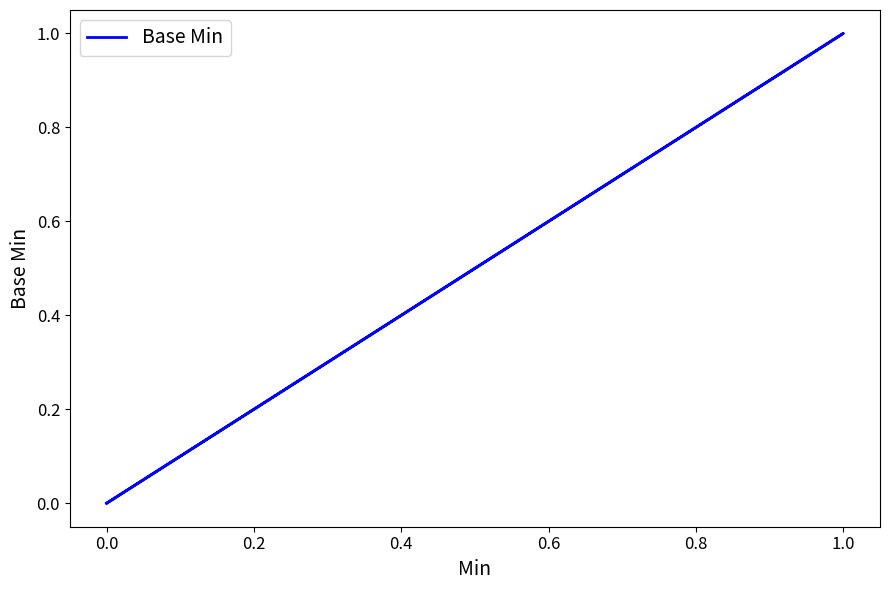

The chart shows a value of 1 at 0.0. True or false?

False